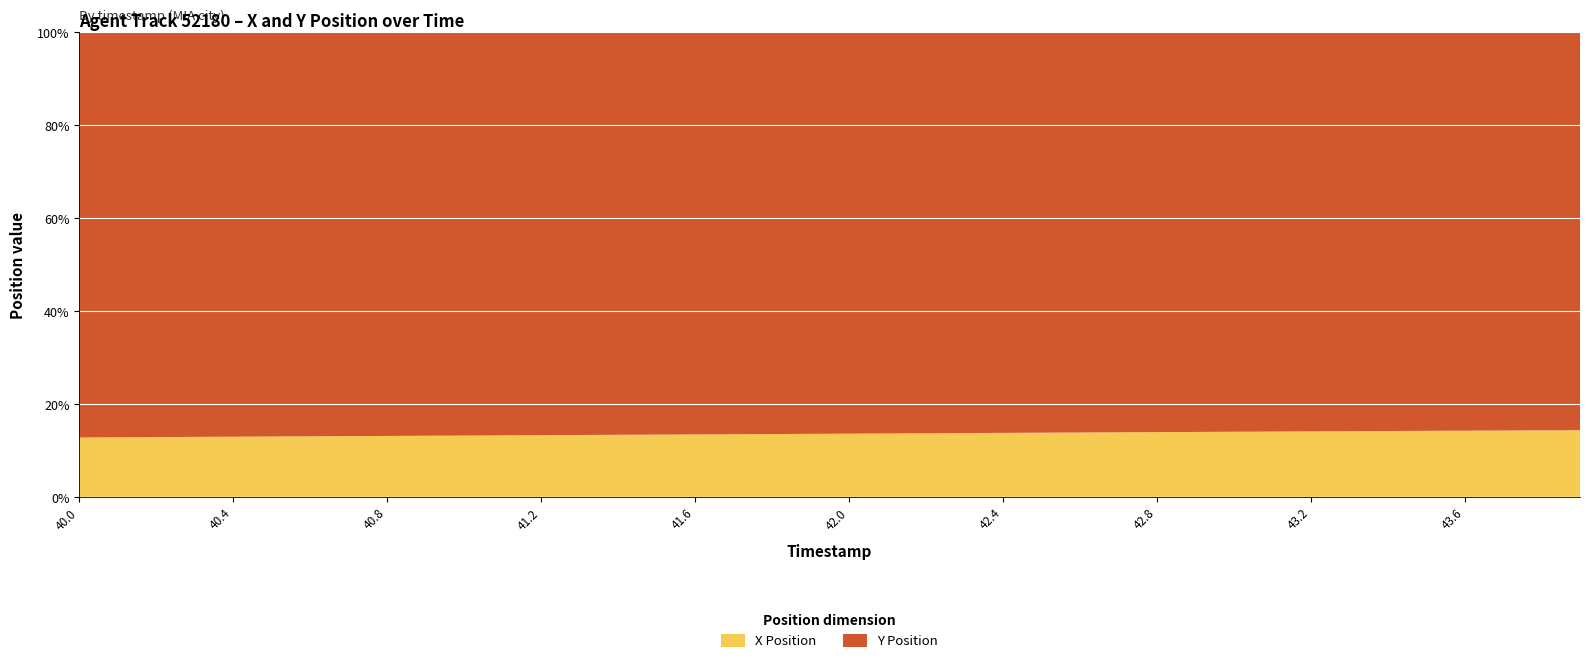

Reading left to right, list all the values displayed in this chart.

X: 202.0	202.8	203.6	204.4	205.1	205.9	206.6	207.4	208.1	208.8	209.6	210.3	211.1	211.8	212.6	213.4	214.1	214.9	215.6	216.4	217.2	218.0	218.7	219.5	220.3	221.1	221.9	222.6	223.4	224.1	224.8	225.6	226.3	227.1	227.8	228.5	229.1	229.8	230.4	231.0
Y: 1379.3	1379.4	1379.4	1379.4	1379.5	1379.5	1379.5	1379.5	1379.6	1379.6	1379.6	1379.7	1379.7	1379.8	1379.8	1379.8	1379.9	1379.9	1380.0	1380.0	1380.1	1380.1	1380.2	1380.2	1380.3	1380.3	1380.4	1380.5	1380.5	1380.5	1380.5	1380.5	1380.5	1380.5	1380.5	1380.4	1380.4	1380.3	1380.2	1380.1